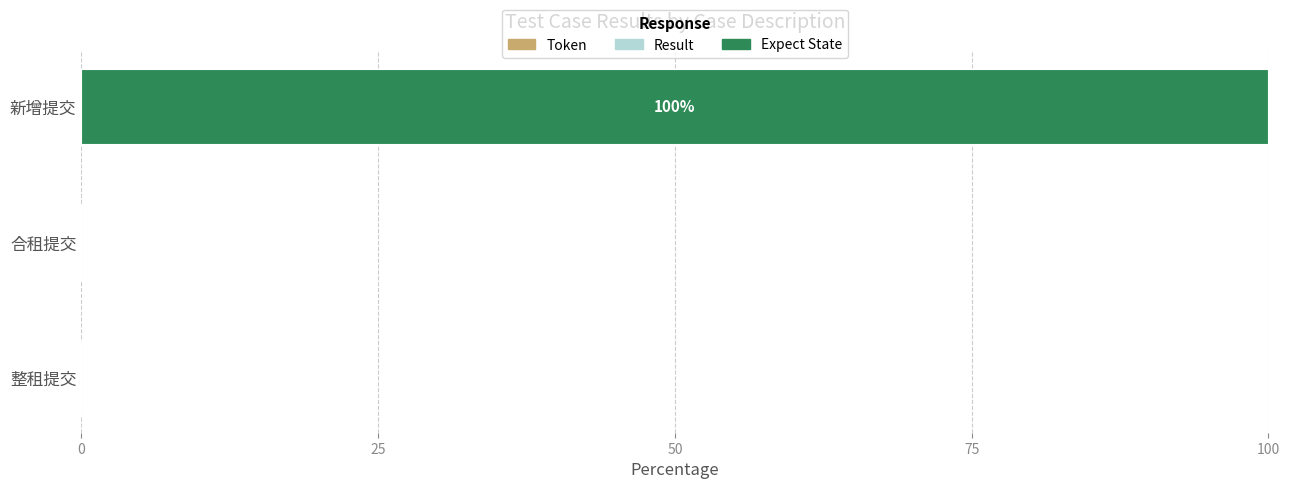

Are the bars grouped side by side (vs. stacked)?

No